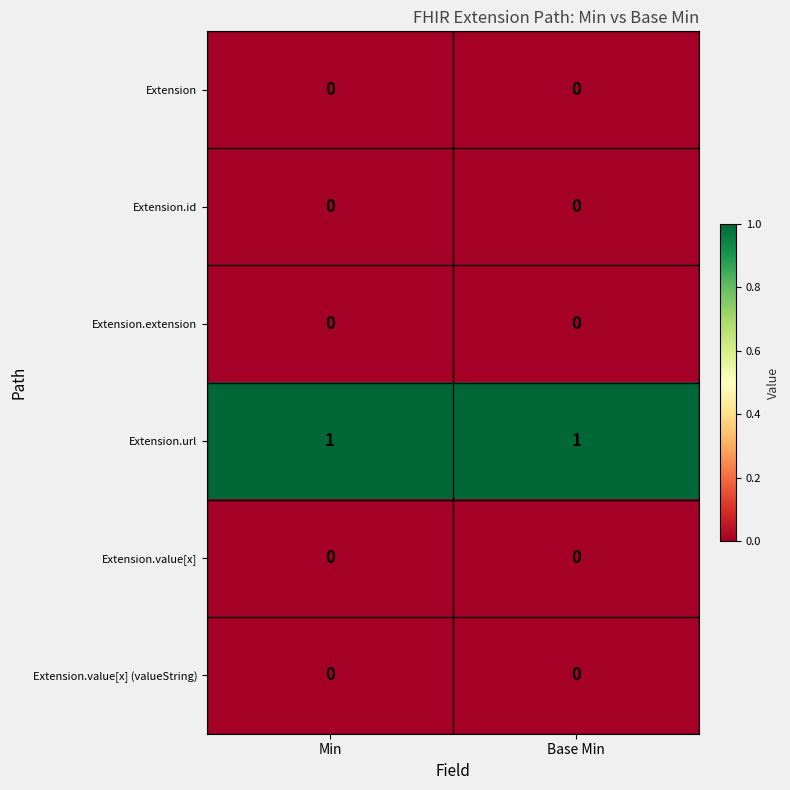

Which series has the largest total across all categories?

Extension.url